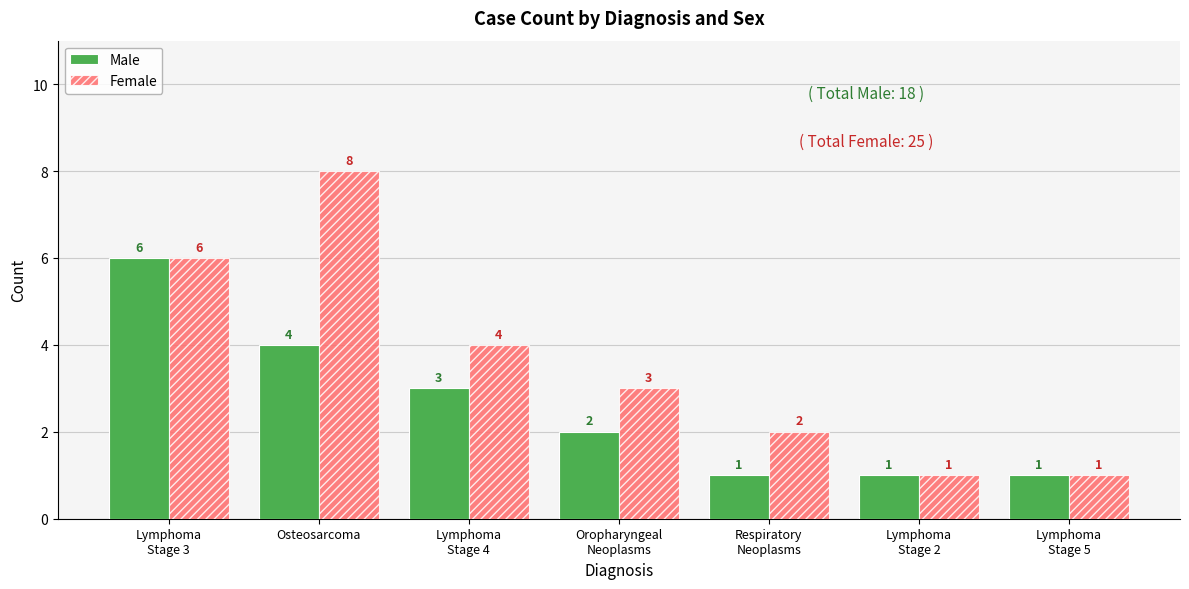

Reading left to right, extract all data points from this chart.

Male: 6	4	3	2	1	1	1
Female: 6	8	4	3	2	1	1